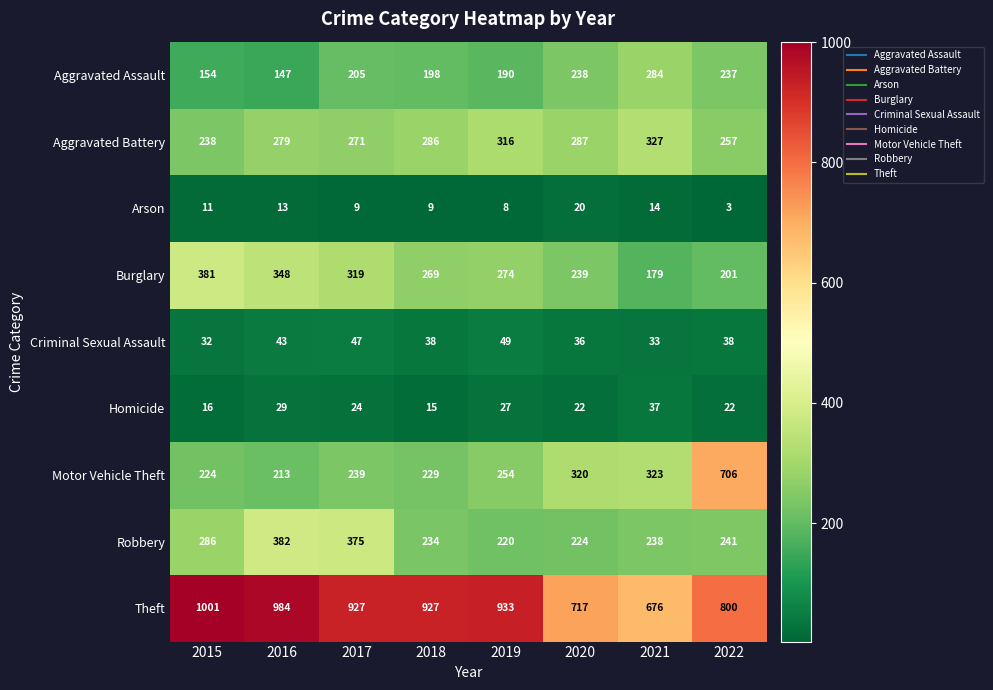

How many series are shown in this chart?

9